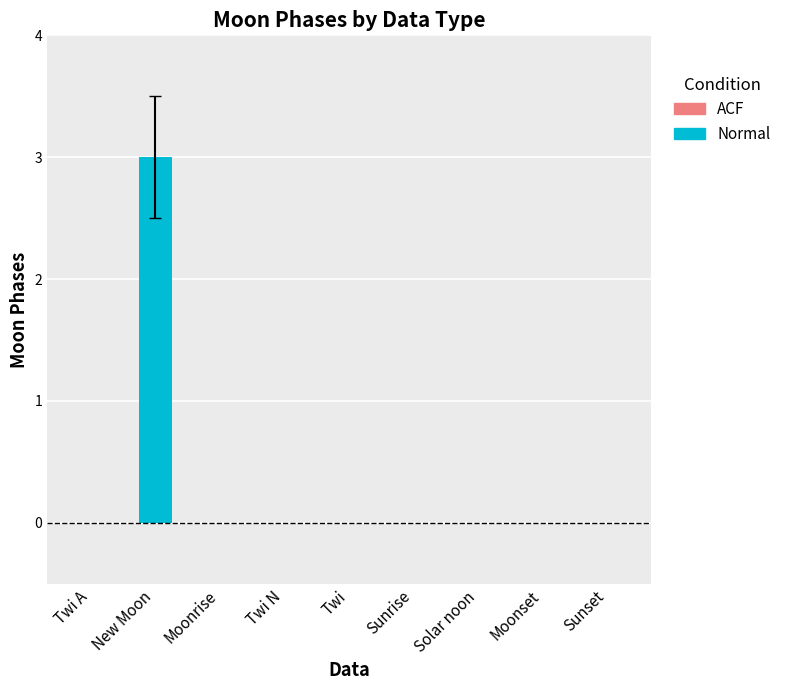

True or false: the data shows 0 at Sunset.

True